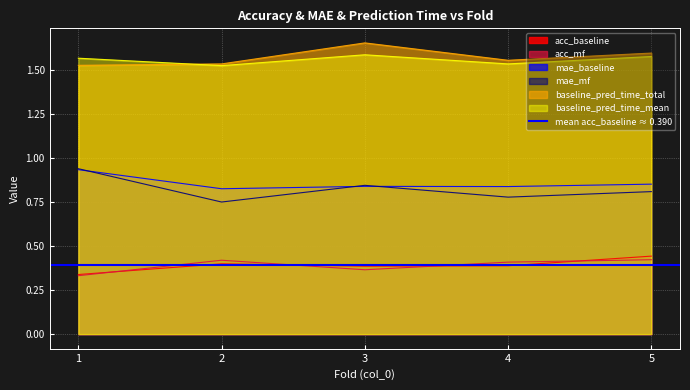

At which label is baseline_pred_time_total closest to 1?

1